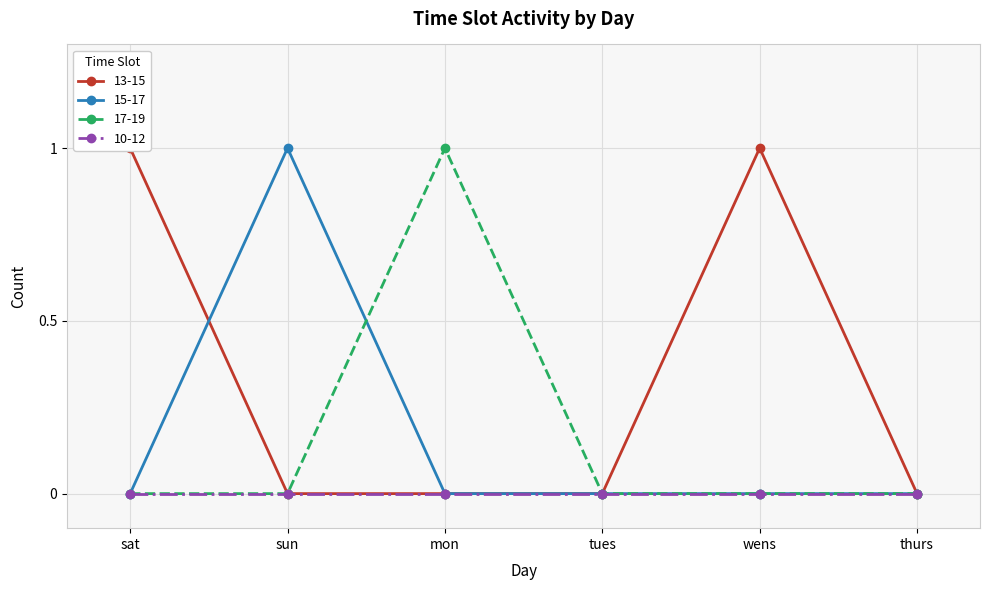

What is the difference between the maximum and minimum values in the 15-17 series?

1